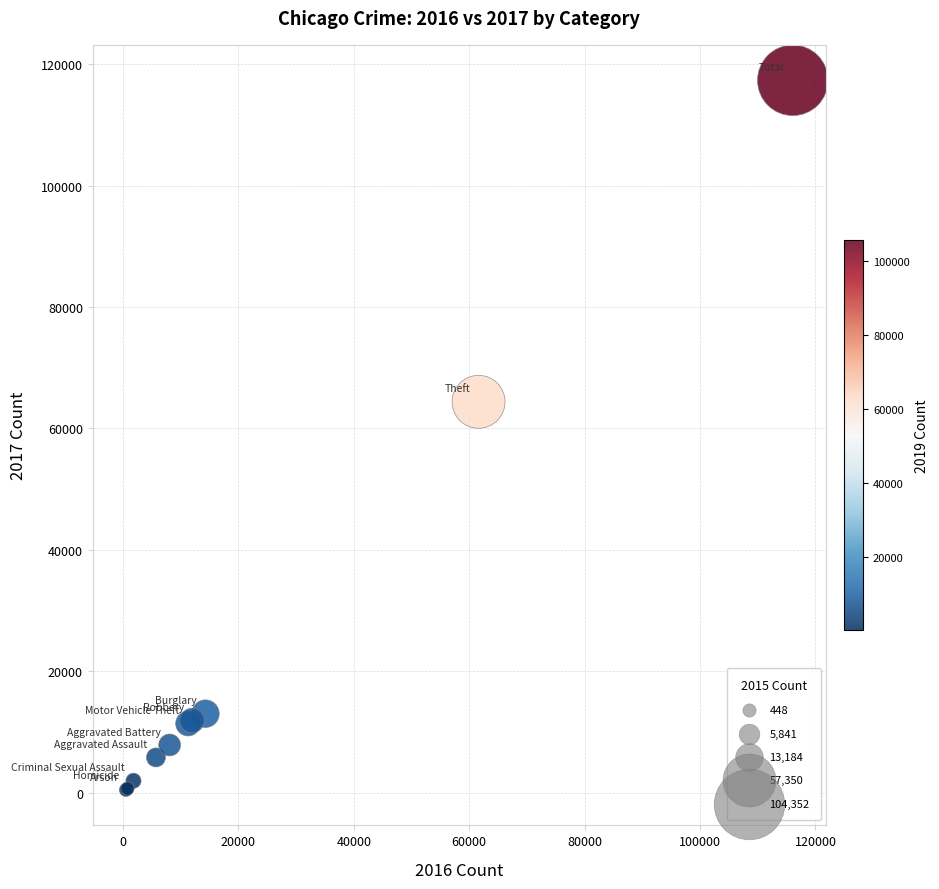

What Y value in the scatter plot is closest to 58895?

64381